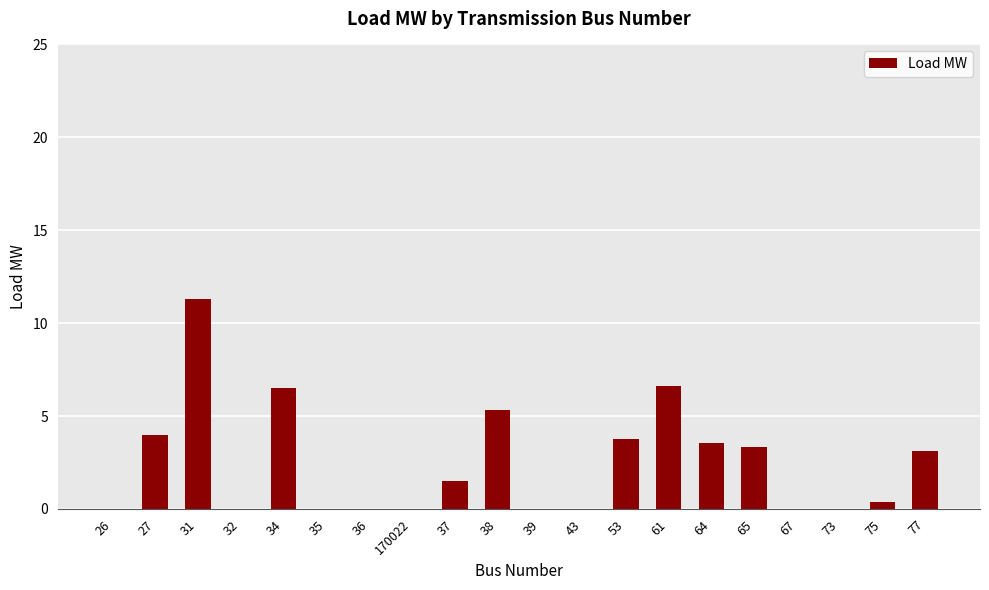

What is the sum of the values at 53 and 32?

3.8